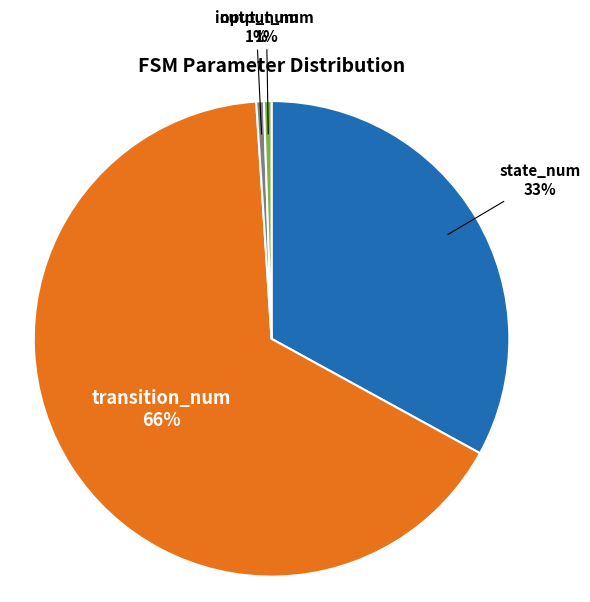

True or false: state_num accounts for 39% of the total.

False